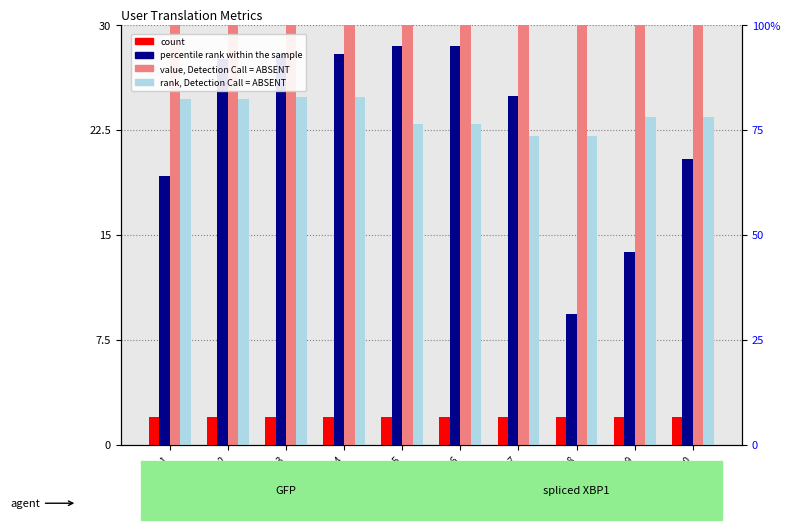

Between User5 and User7, which series saw the biggest shift?

value, Detection Call = ABSENT